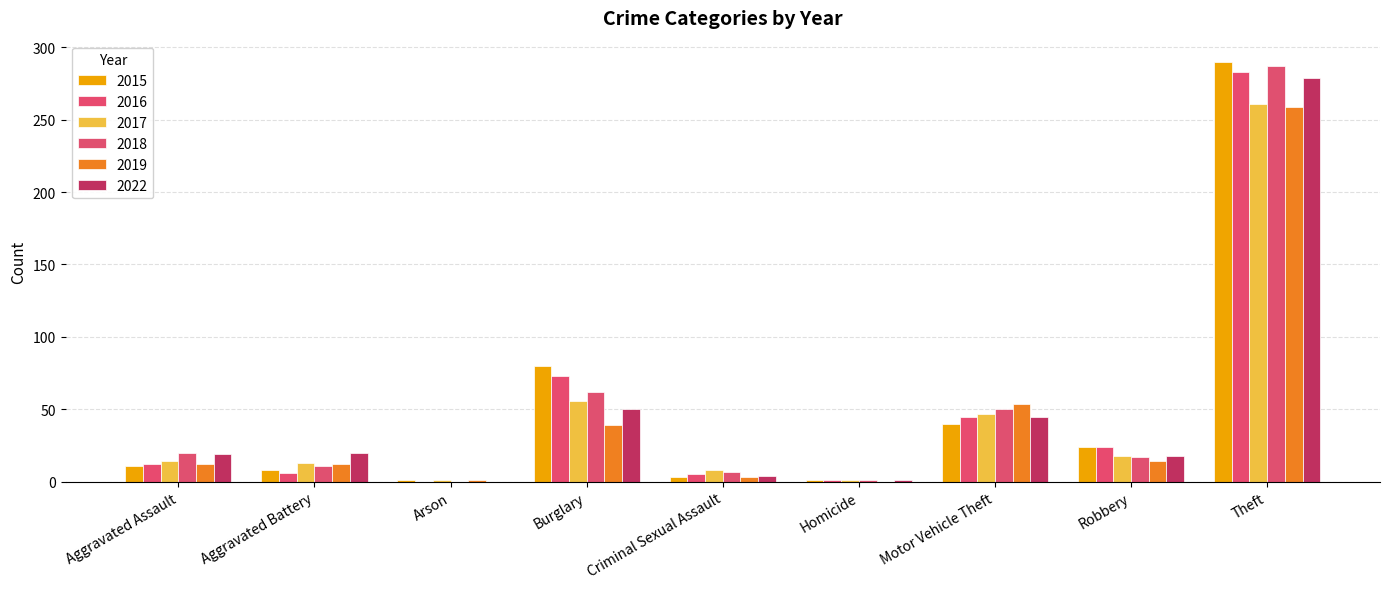

What are all the series names shown in the legend?

2015, 2016, 2017, 2018, 2019, 2022